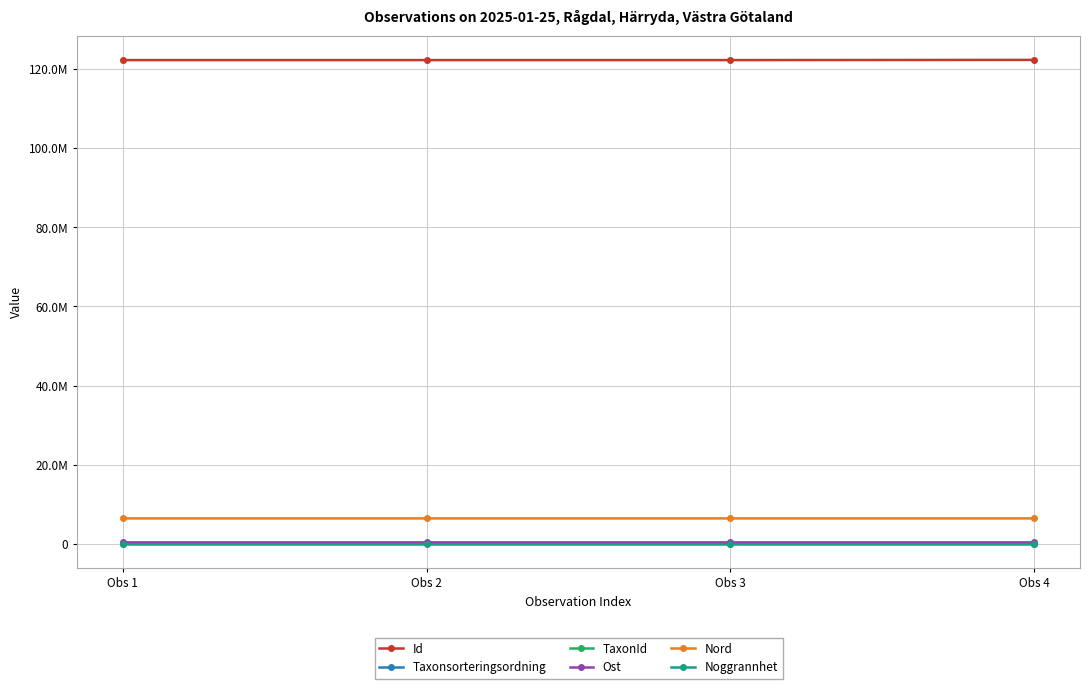

What are all the series names shown in the legend?

Id, Taxonsorteringsordning, TaxonId, Ost, Nord, Noggrannhet